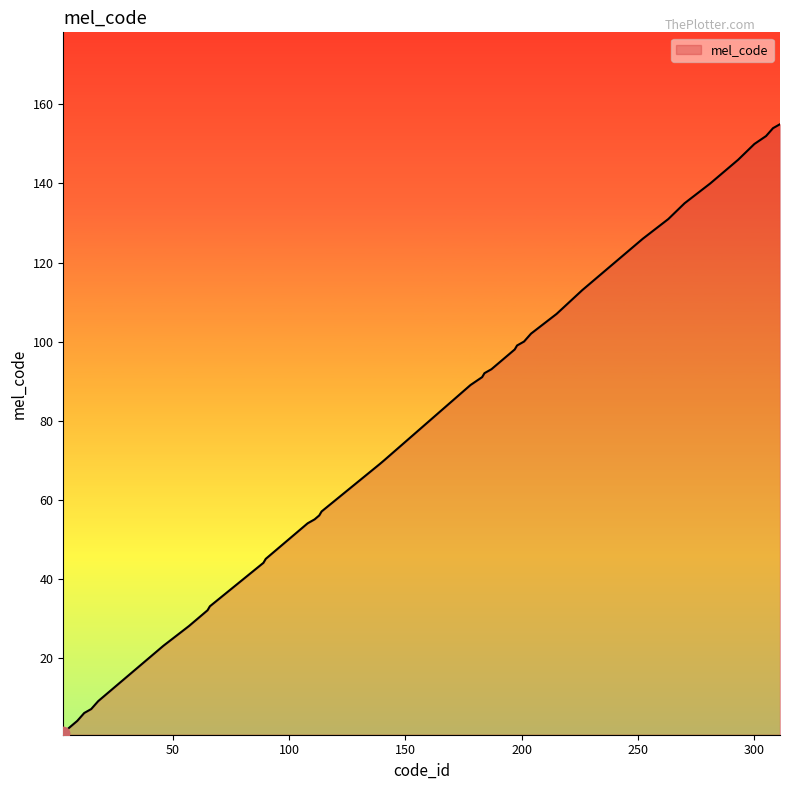

Between 204 and 15, which is larger?

204